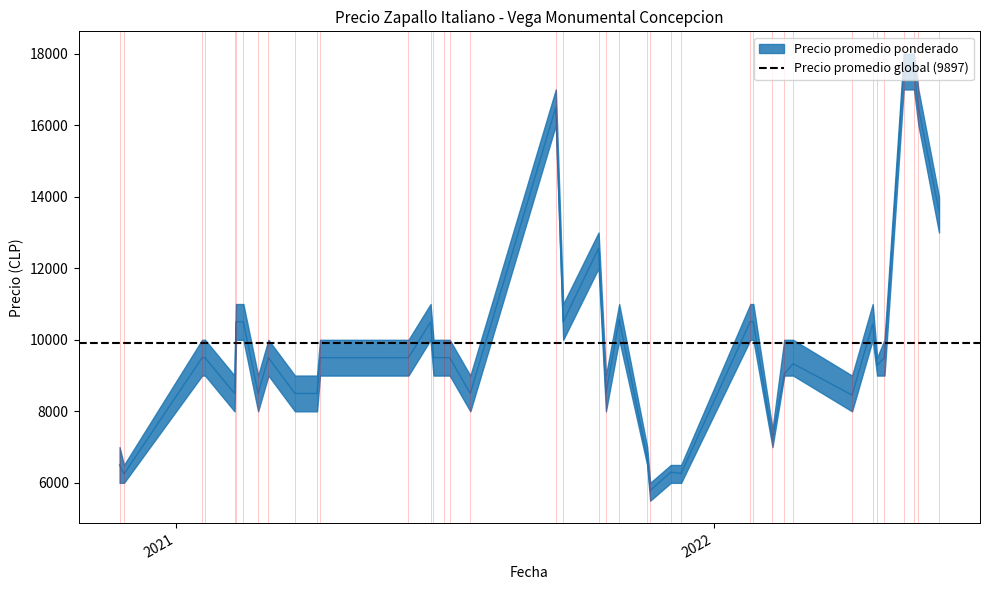

What is the value of the Precio maximo point at the 8th from the left?

10000